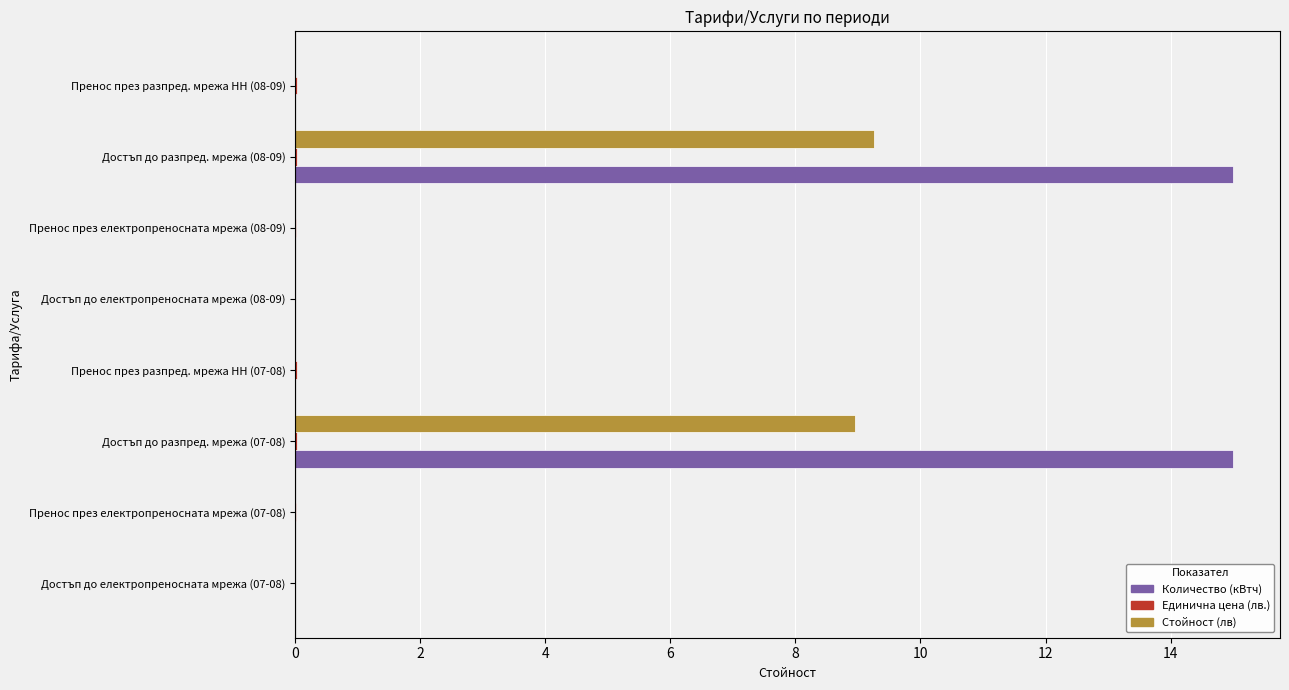

The value of Количество (кВтч) at Пренос през разпред. мрежа НН (08-09) is 0.0. True or false?

True